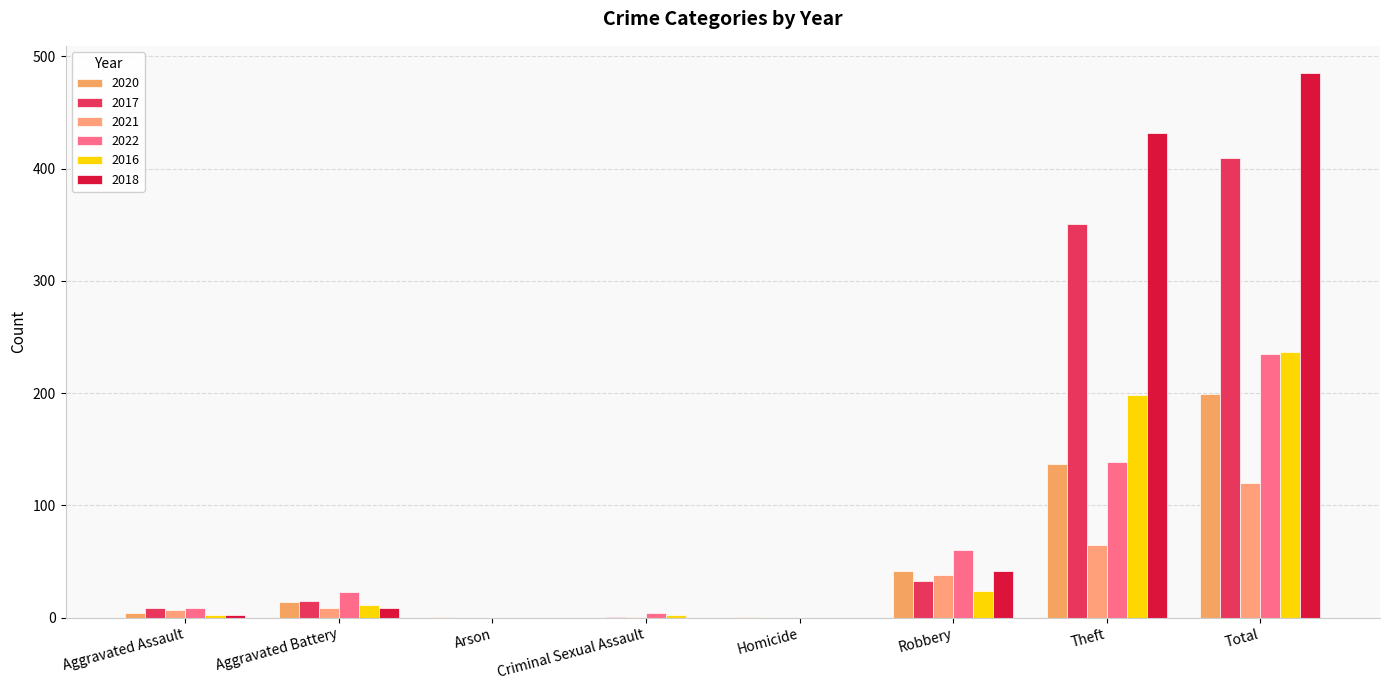

Count the number of categories in the chart.

8